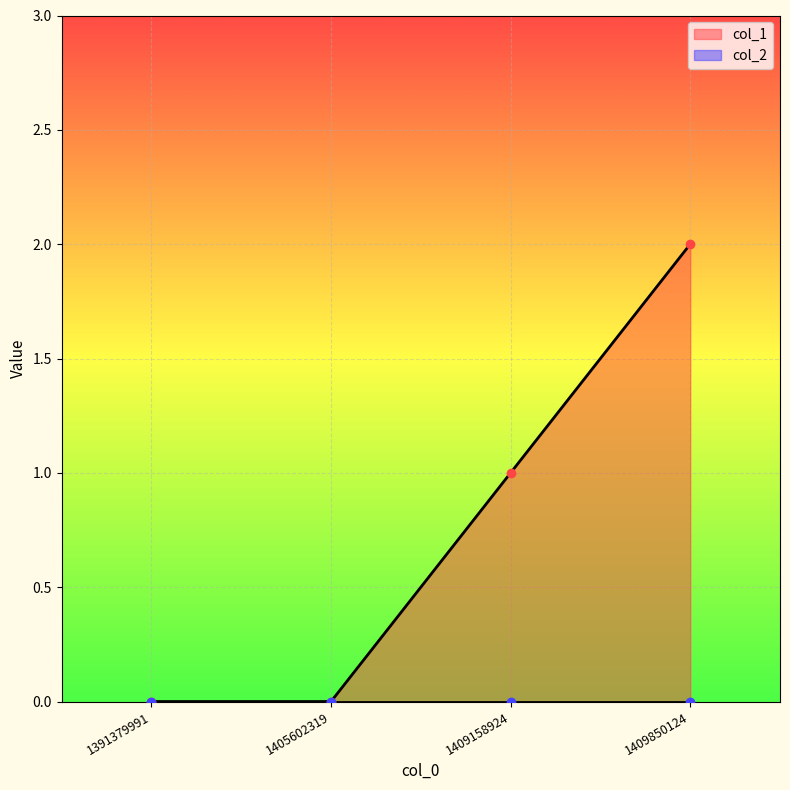

Is it true that the value at 1405602319 is 0?

True